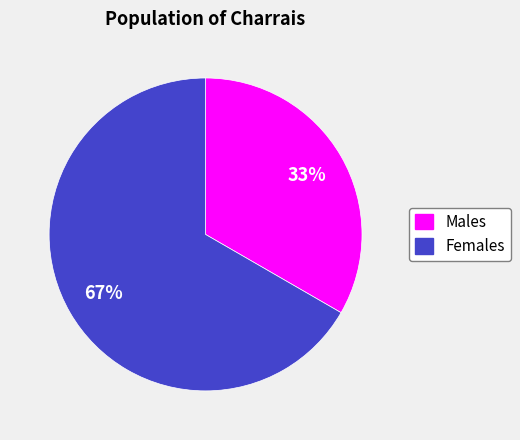

To the nearest percent, what is the combined percentage of Males and Females?

100%